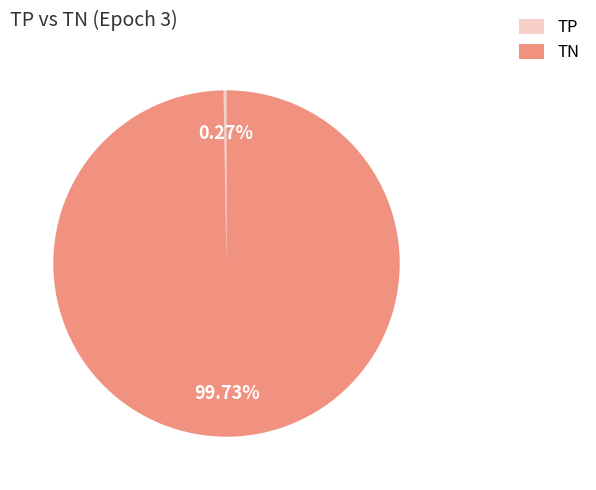

Which category has the biggest portion of the pie?

TN